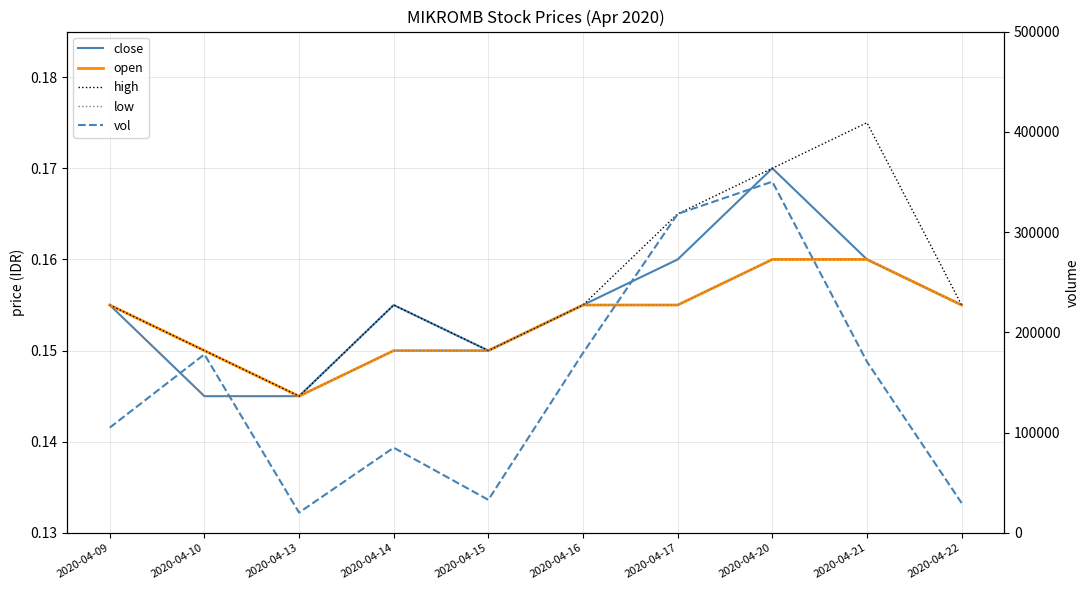

How many distinct data groups are displayed?

5